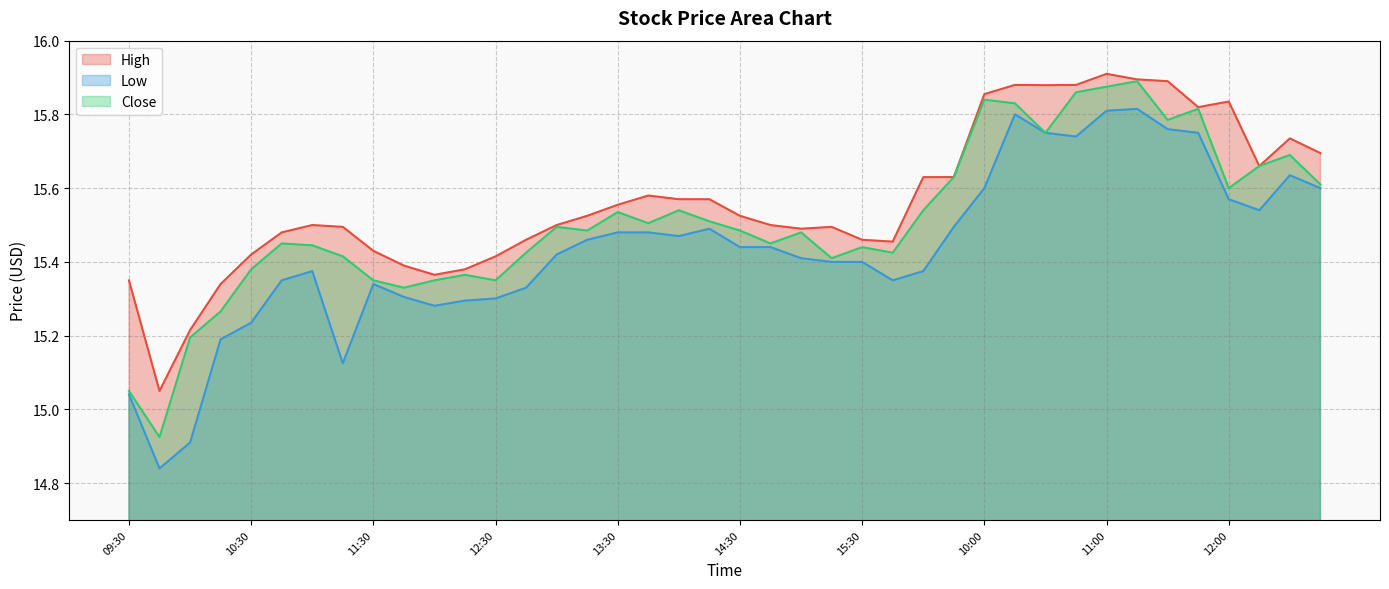

At how many categories does at least one series exceed 15?

40